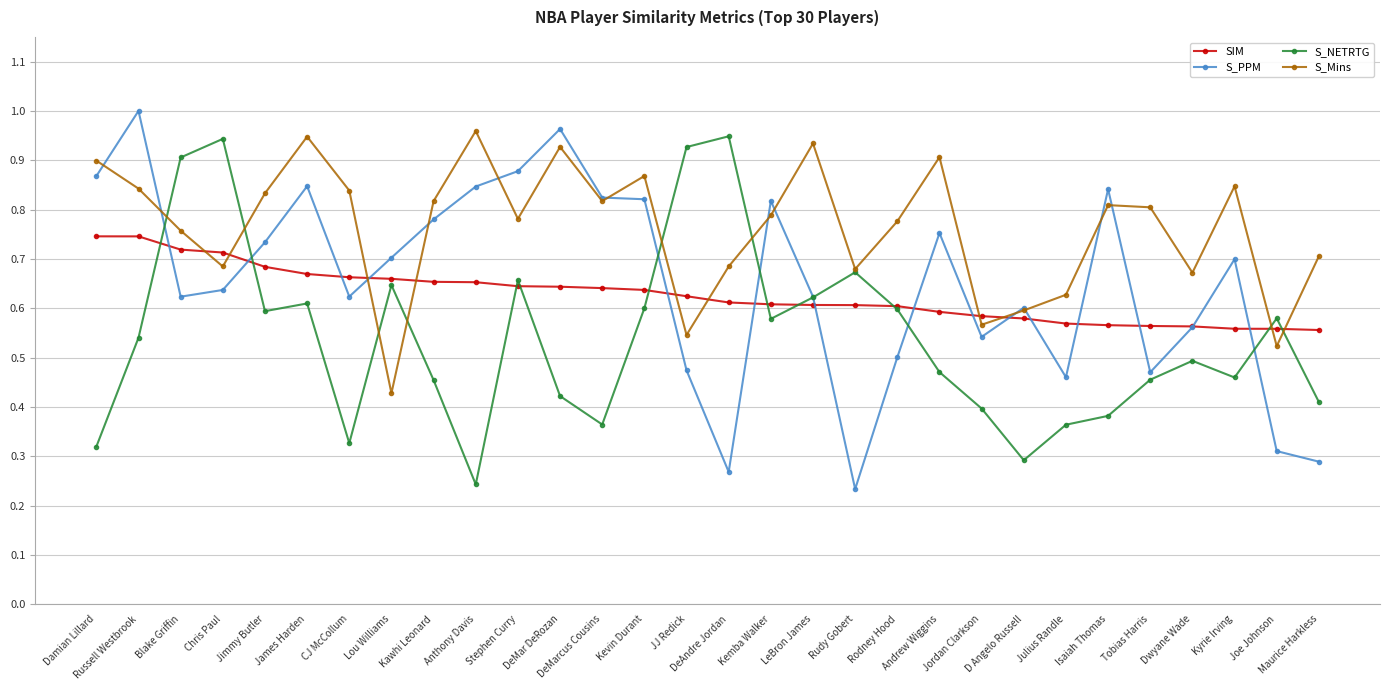

What are all the series names shown in the legend?

SIM, S_PPM, S_NETRTG, S_Mins